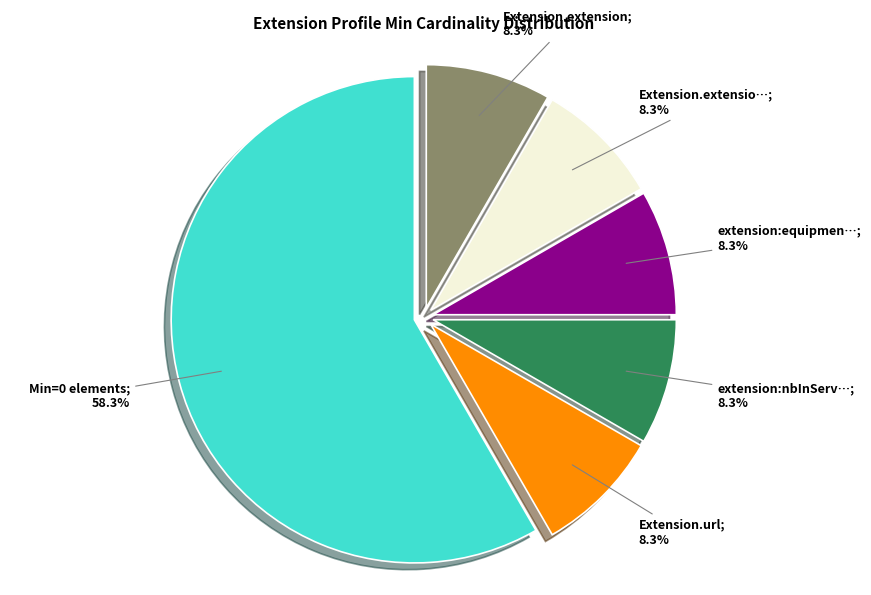

Is there any slice that represents more than half of the pie?

Yes